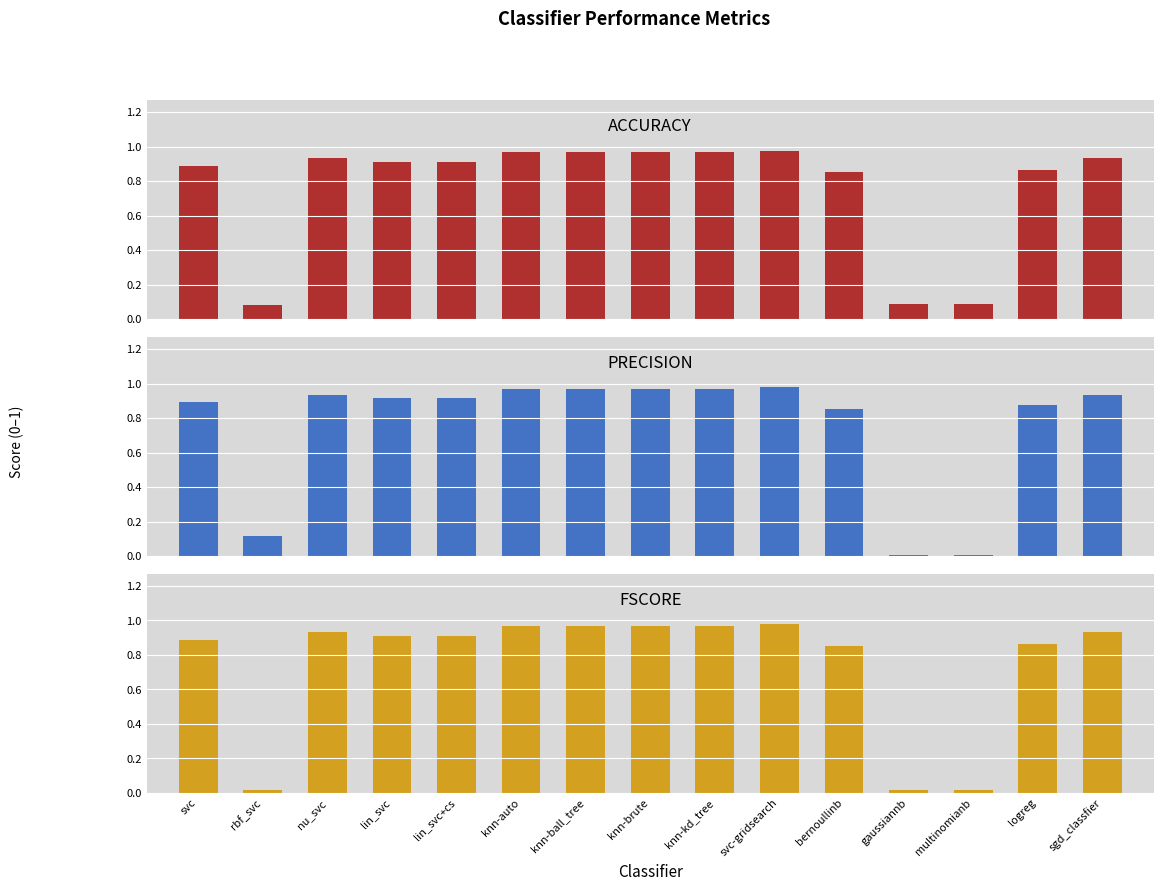

What is the maximum value shown in the chart?

1.0